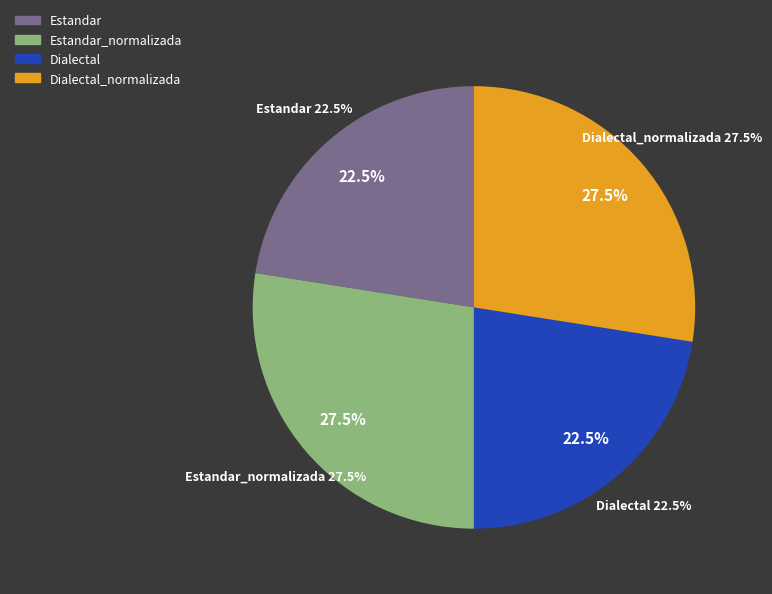

Is there any slice that represents more than half of the pie?

No